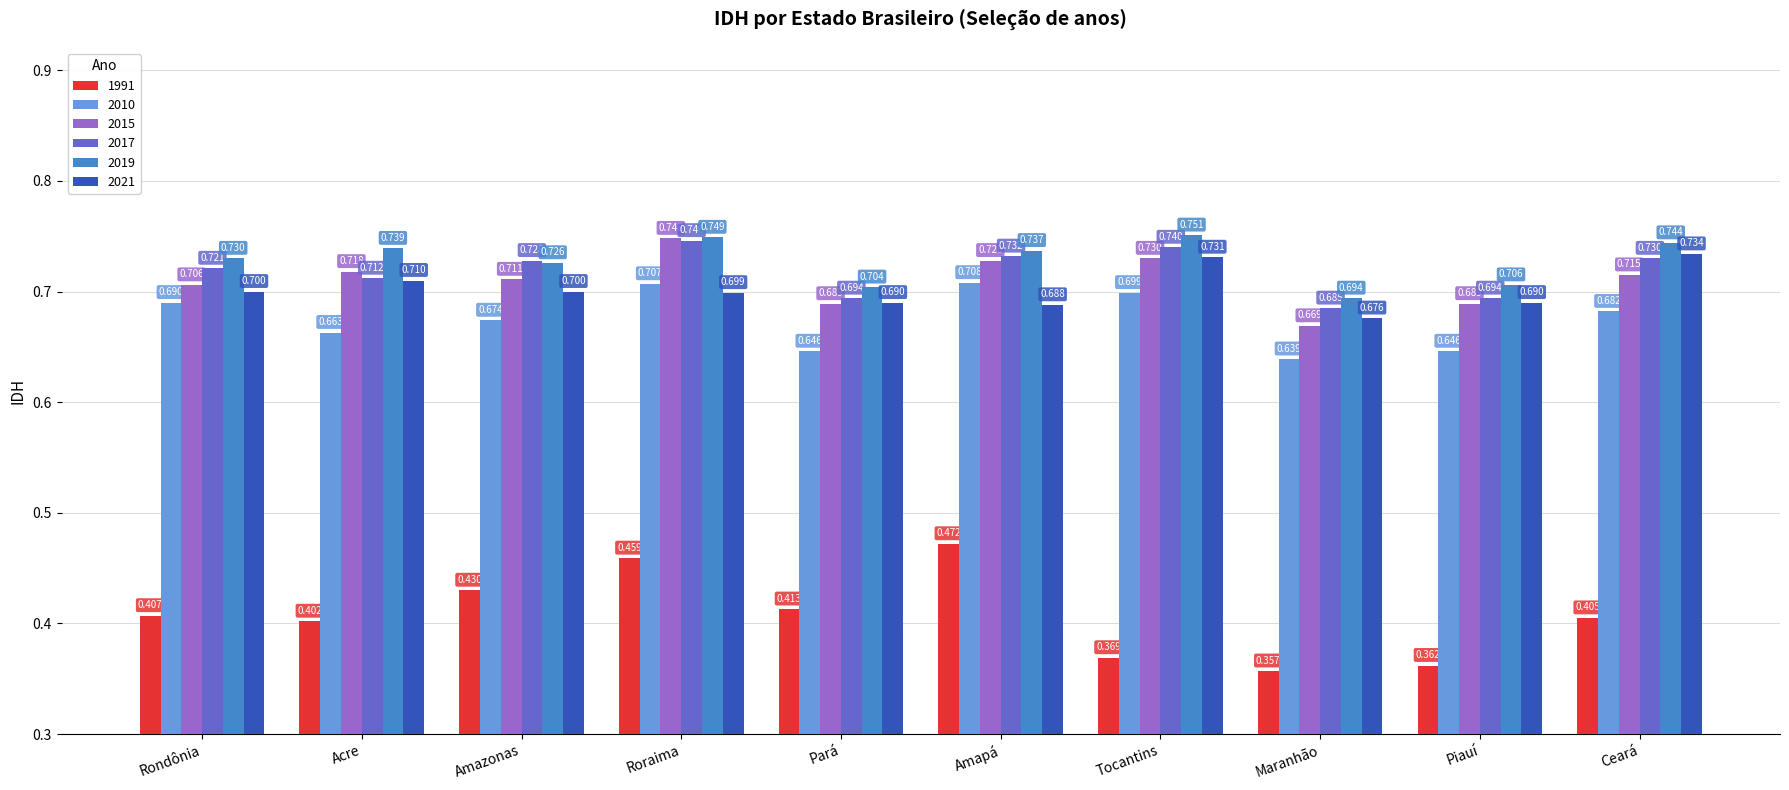

Which series has the widest spread of values?

1991